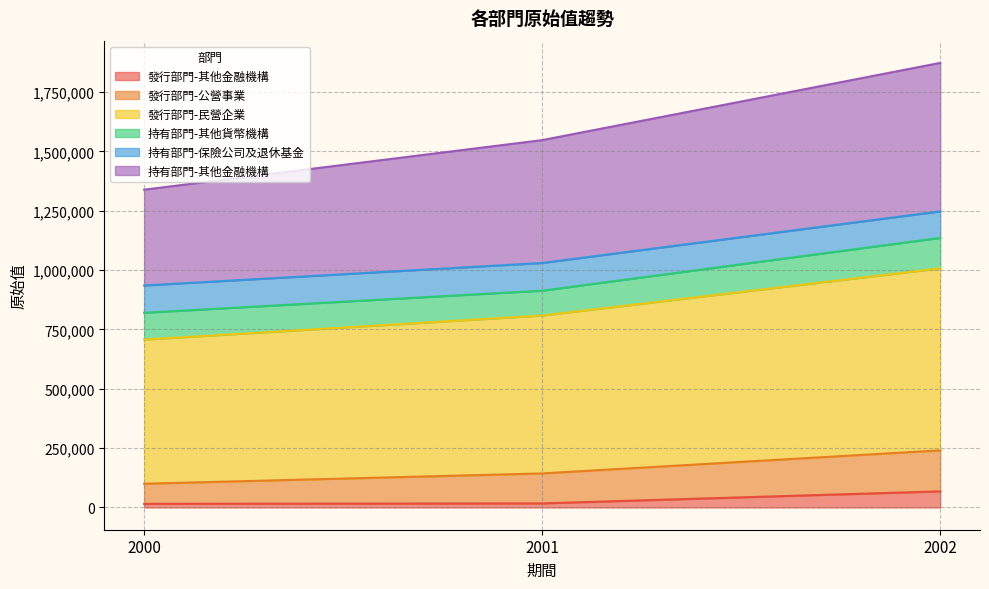

Rank the categories by 發行部門-公營事業 value from lowest to highest.

2000, 2001, 2002